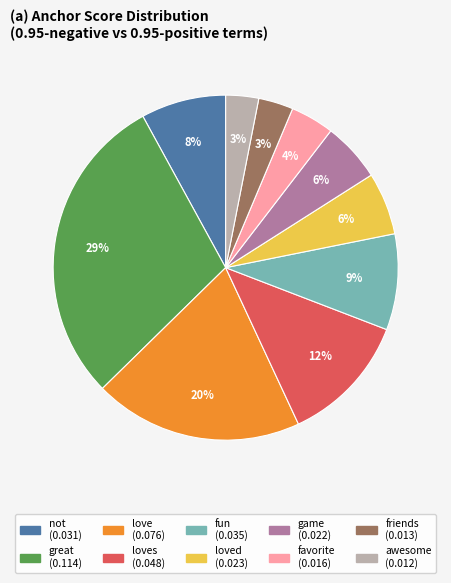

How many slices are in this pie chart?

10